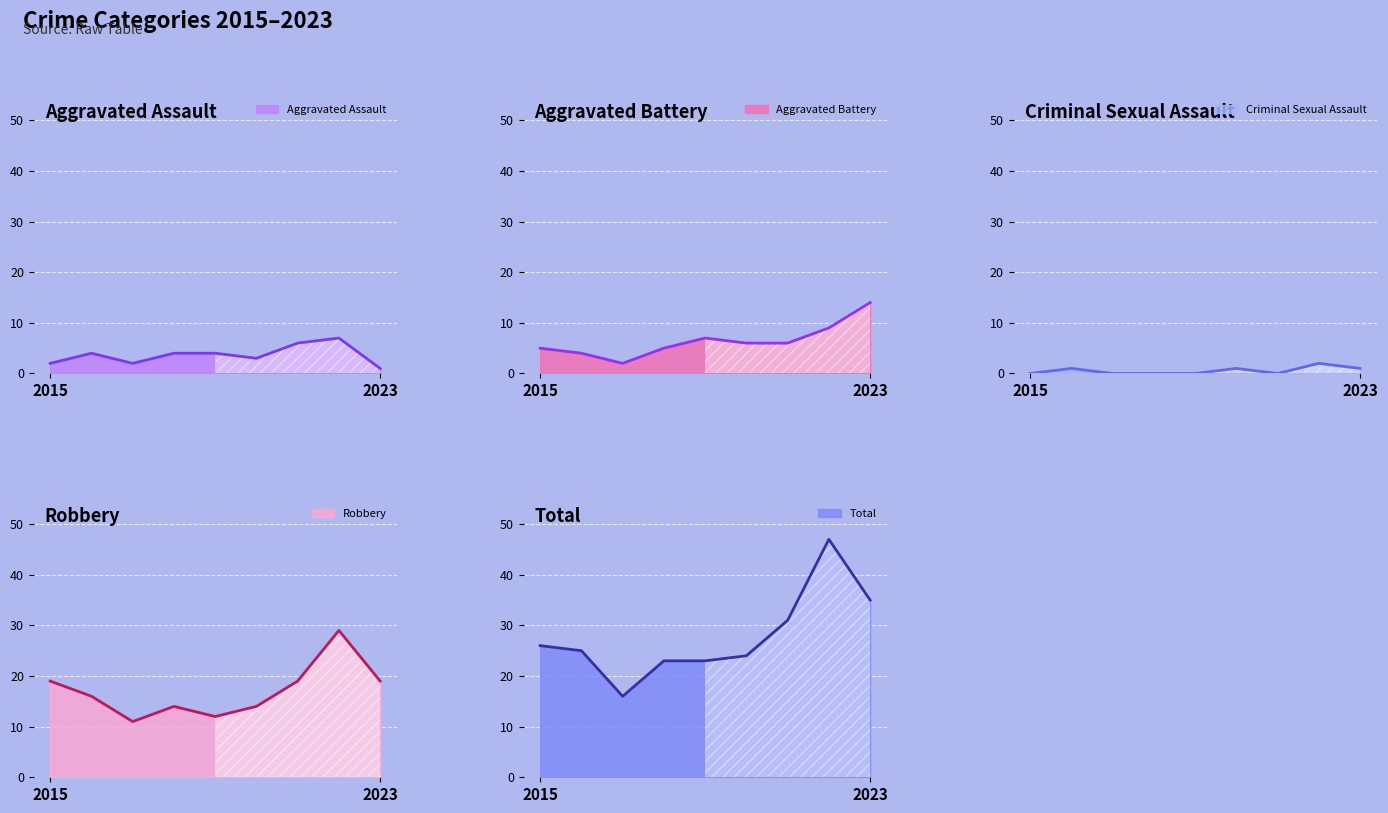

What is the highest value of the Robbery series?

29